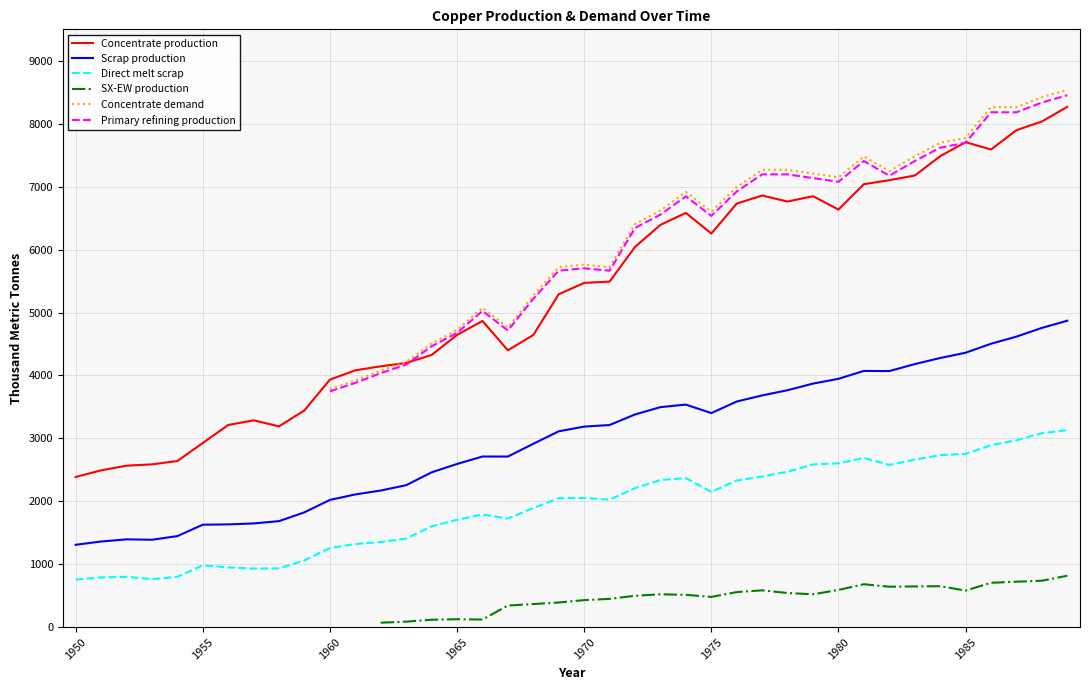

True or false: Scrap production and Concentrate production intersect in this chart.

False